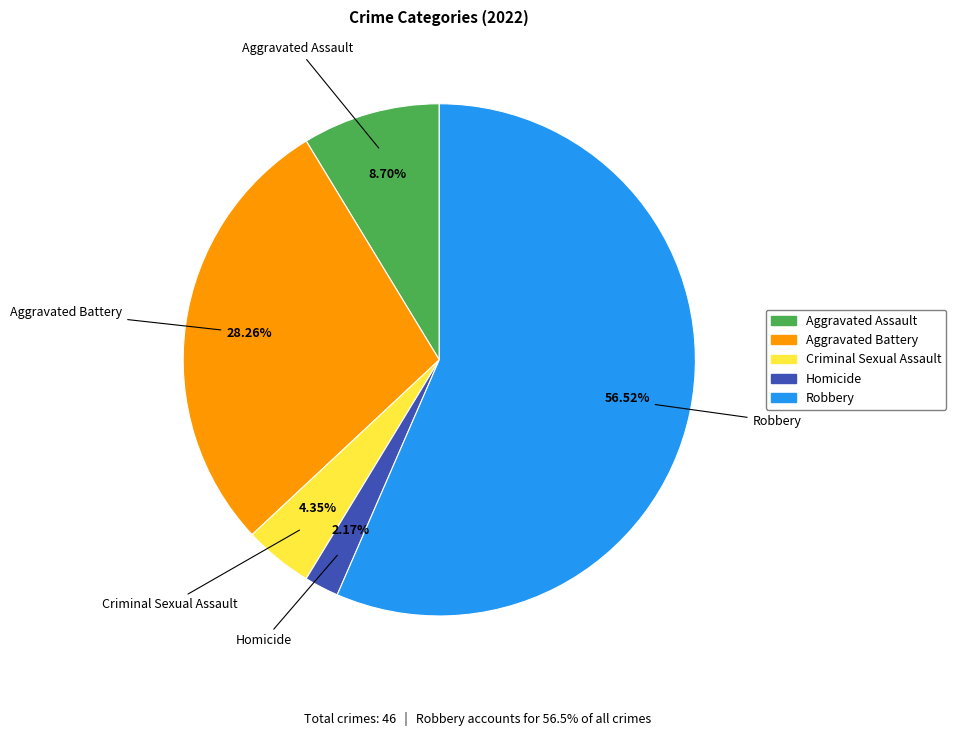

To the nearest percent, what is the average slice percentage?

20%